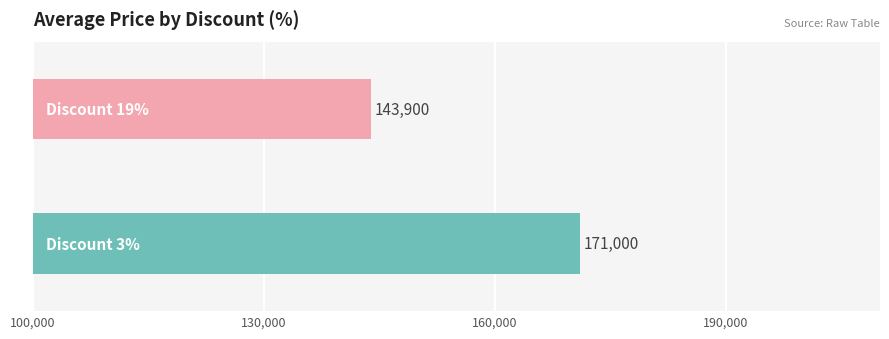

What is the maximum value shown in the chart?

171000